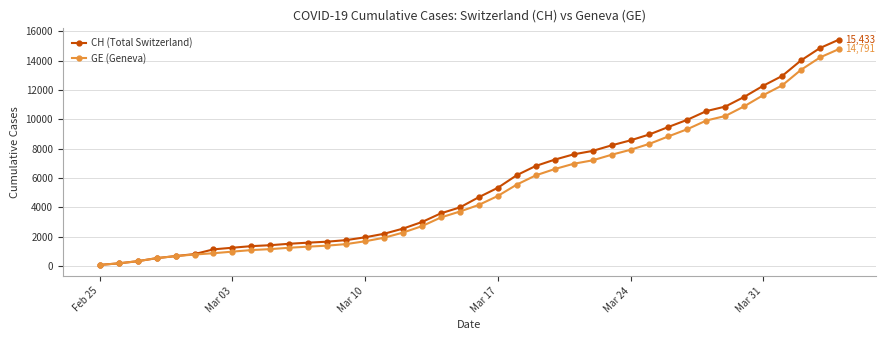

What is the highest value of the CH (Total Switzerland) series?

15433